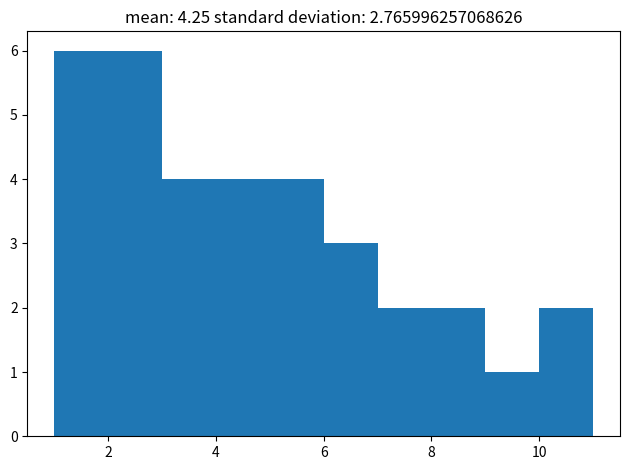

Reading left to right, transcribe this chart: for each bar, give the range it covers on the x-axis and its height. The values are not printed on the chart, so give them approximately, as read against the axis.

1 to 2: 6
2 to 3: 6
3 to 4: 4
4 to 5: 4
5 to 6: 4
6 to 7: 3
7 to 8: 2
8 to 9: 2
9 to 10: 1
10 to 11: 2